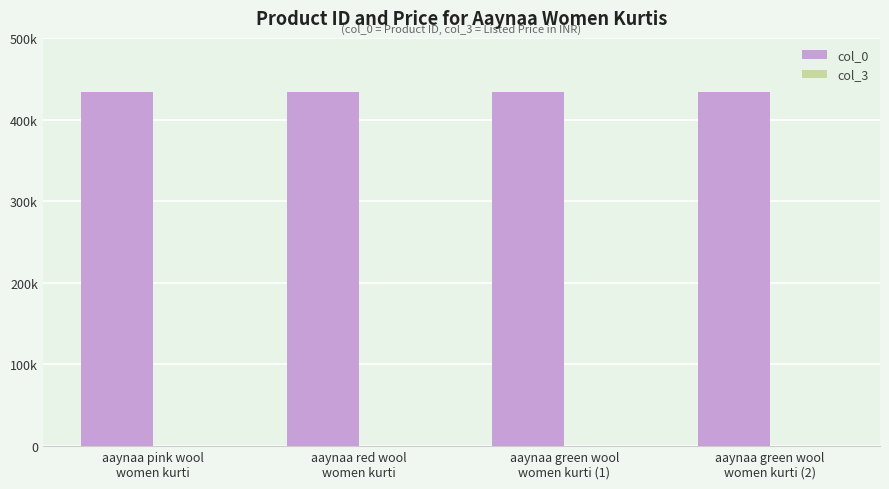

True or false: col_0 has a value of 433936 at aaynaa pink wool
women kurti.

True